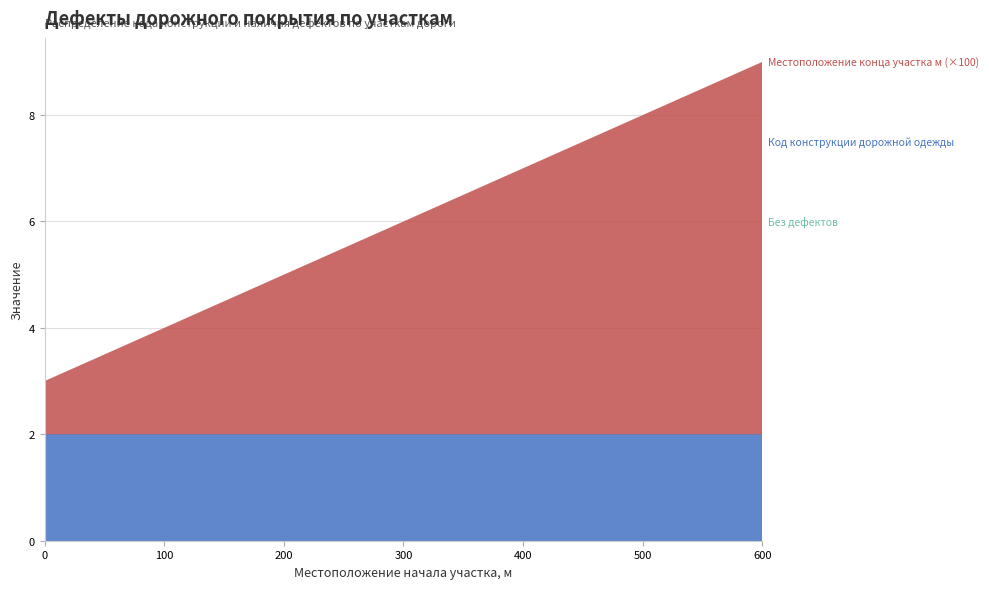

Reading right to left, transcribe all the data shown in this chart.

Местоположение конца участка м: 700	600	500	400	300	200	100
Код конструкции дорожной одежды: 2	2	2	2	2	2	2
Без дефектов: 0	0	0	0	0	0	0